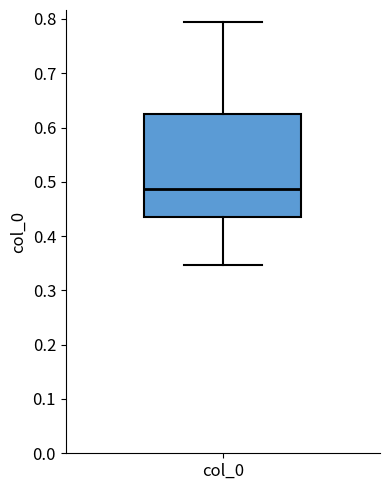

Transcribe this box plot: give where the median line is, the range the box spans, and where the two whiskers end, as read against the y-axis. The values are not printed on the chart, so give them approximately, as read against the axis.

median 0.49, box 0.43 to 0.62, whiskers 0.35 to 0.79